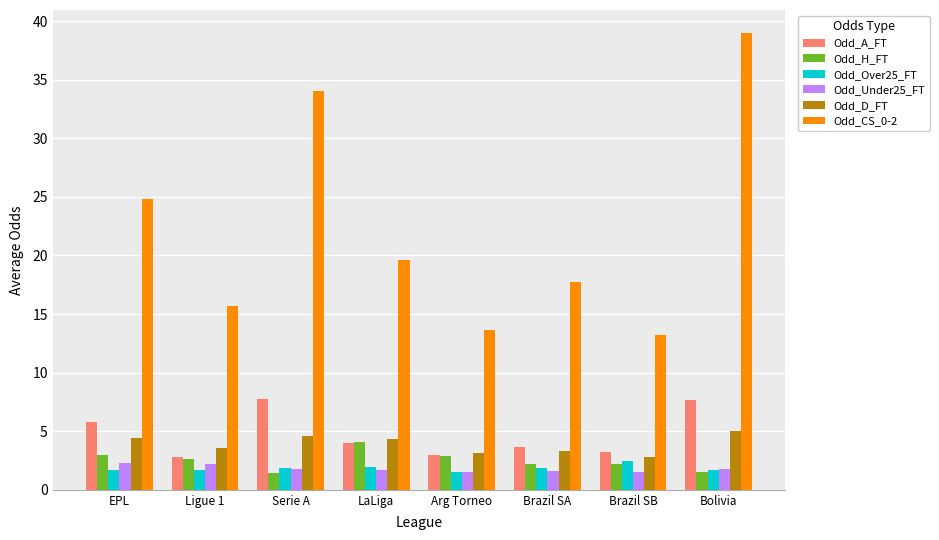

What is the label of the 7th bar from the left?

Brazil SB